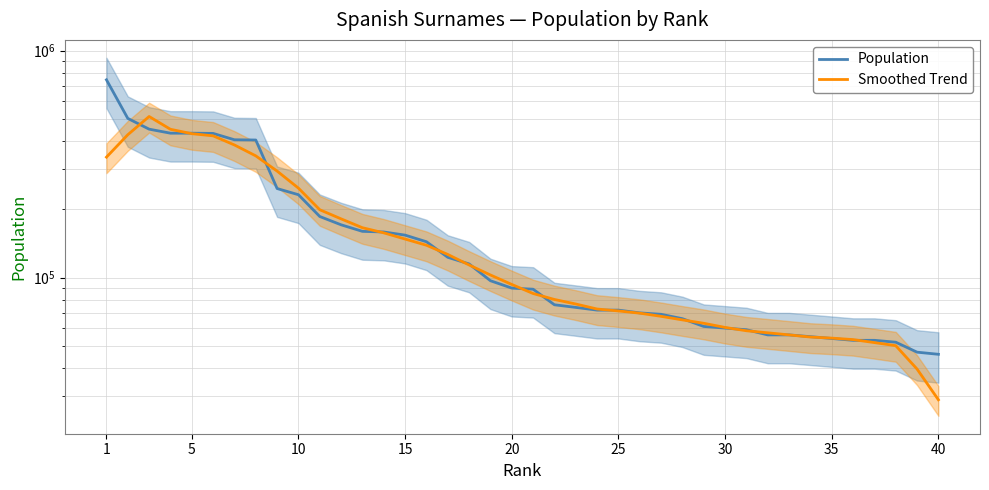

Reading left to right, list all the values displayed in this chart.

Population: 744000	503000	451000	433000	433000	432000	405000	404000	247000	232000	186000	171000	160000	159000	154000	144000	123000	115000	97000	90000	89000	76000	74000	72000	72000	70000	69000	66000	61000	60000	59000	56000	56000	55000	54000	53000	53000	52000	47000	46000
Smoothed Trend: 339600	426200	512800	450400	430800	421400	384200	344000	294800	248000	199200	181600	166000	157600	148000	139000	126600	113800	102800	93400	85200	80200	76600	72800	71400	69800	67600	65200	63000	60400	58400	57200	56000	54800	54200	53400	51800	50200	39600	29000